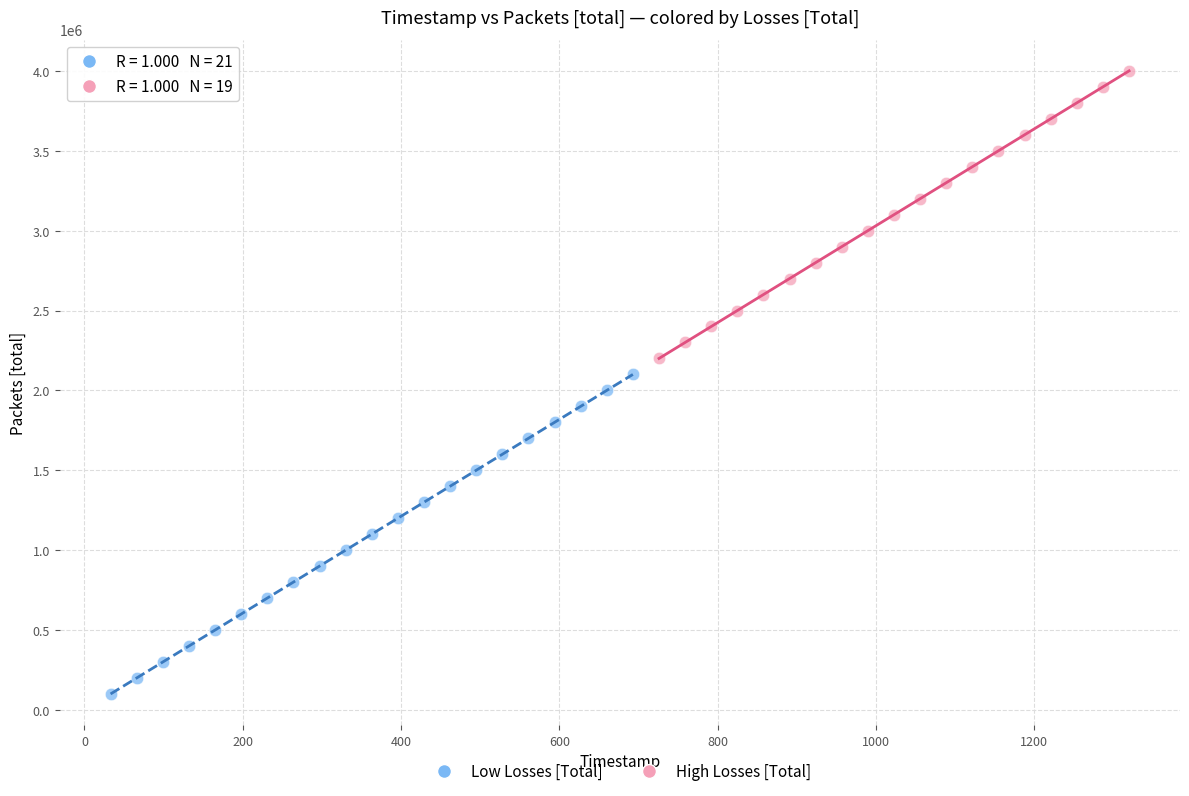

Which series has the widest spread of Y values?

Low Losses [Total]